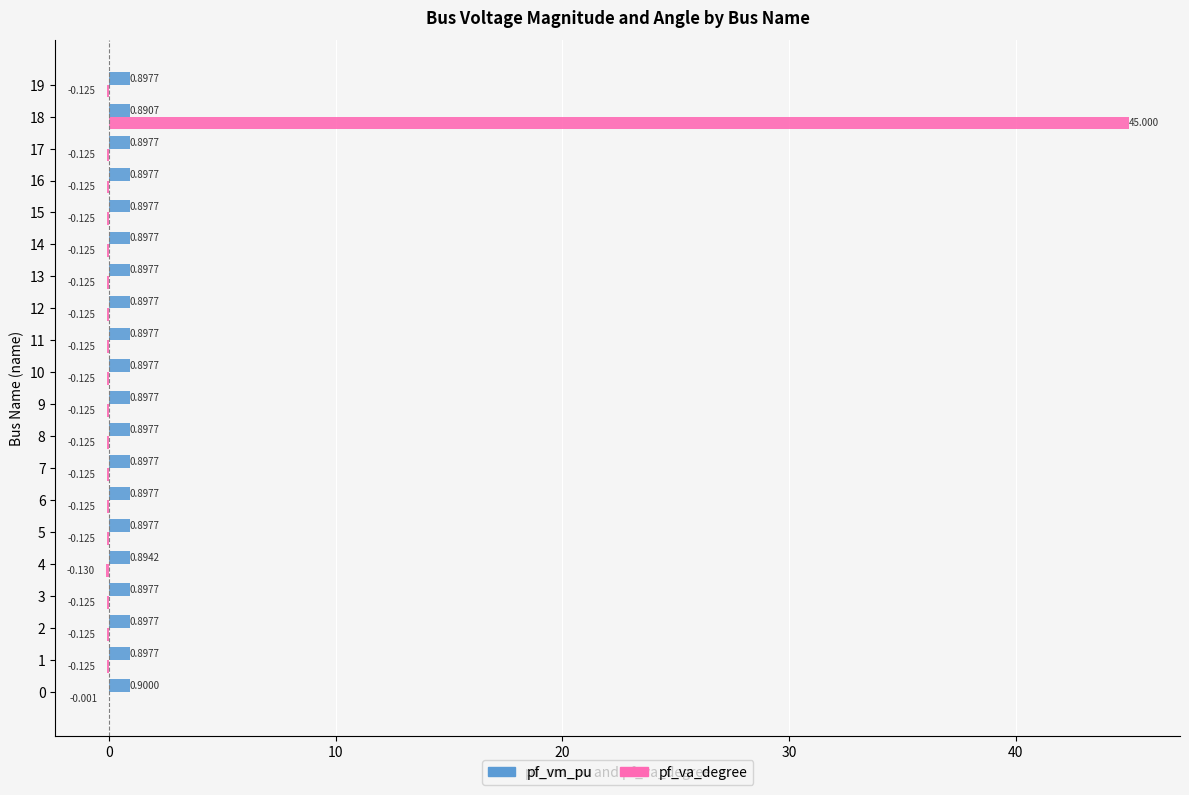

At which label is pf_vm_pu closest to 0?

18